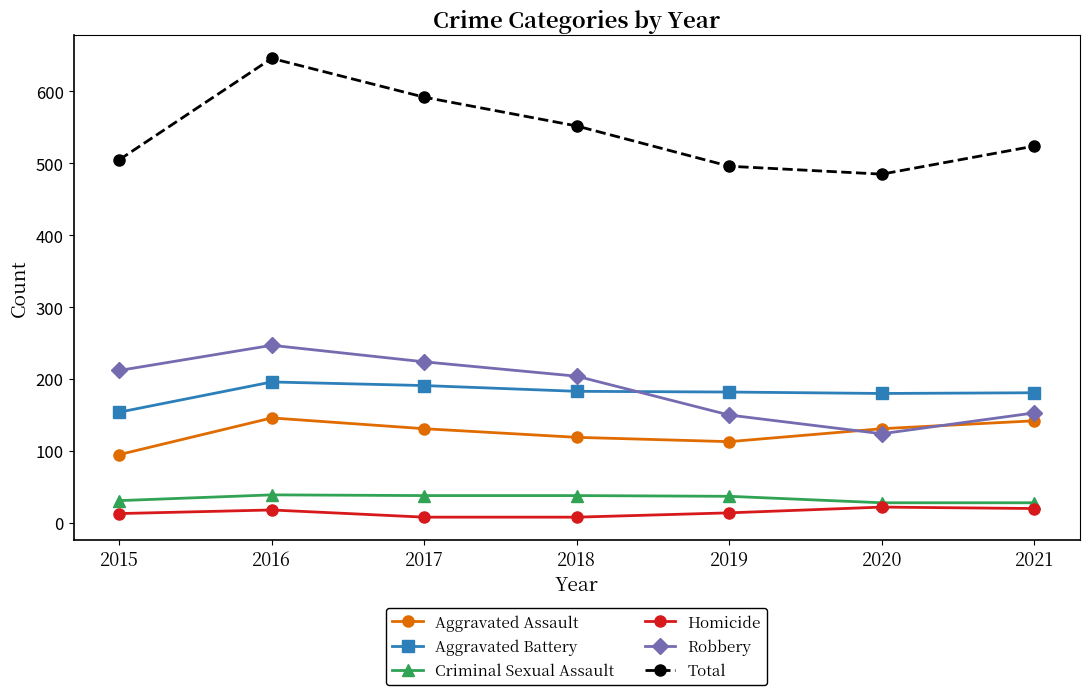

How many interior local peaks does the Robbery series have?

1